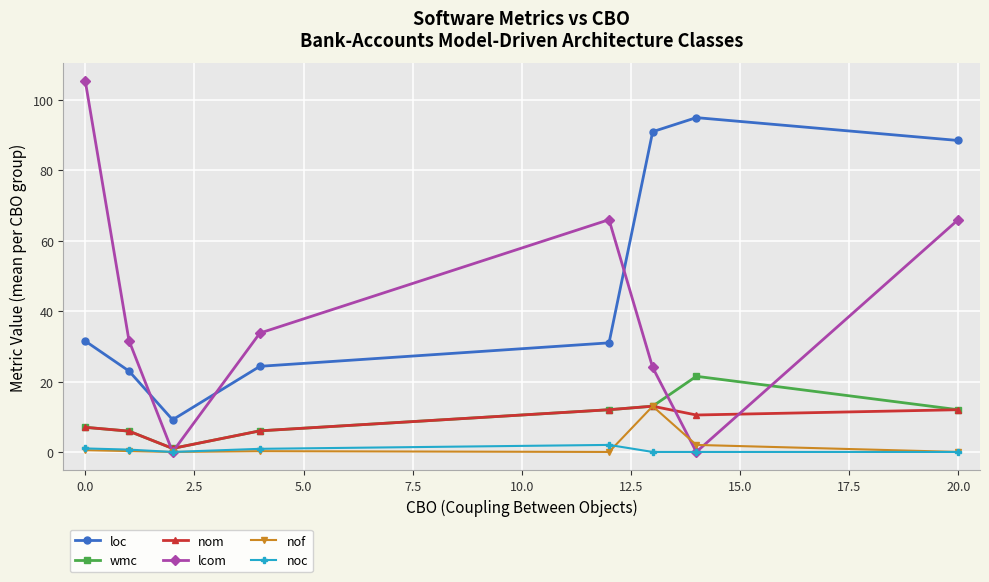

Which series has the largest range (max minus min)?

lcom